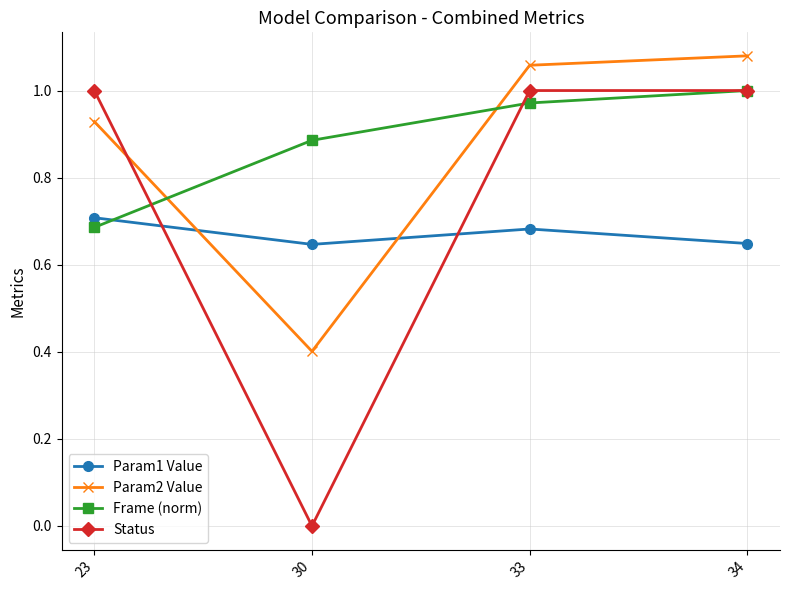

What is the spread (max minus min) of values at 33?

0.4